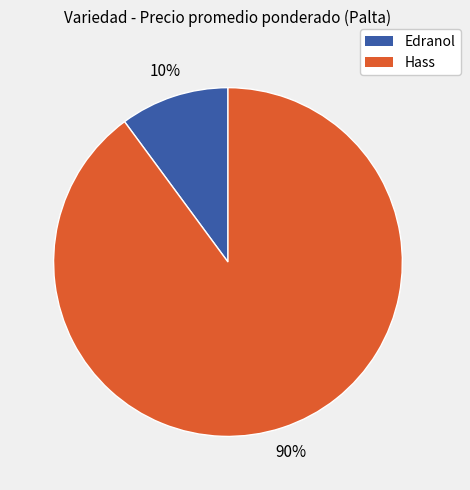

To the nearest percent, what is the average slice percentage?

50%